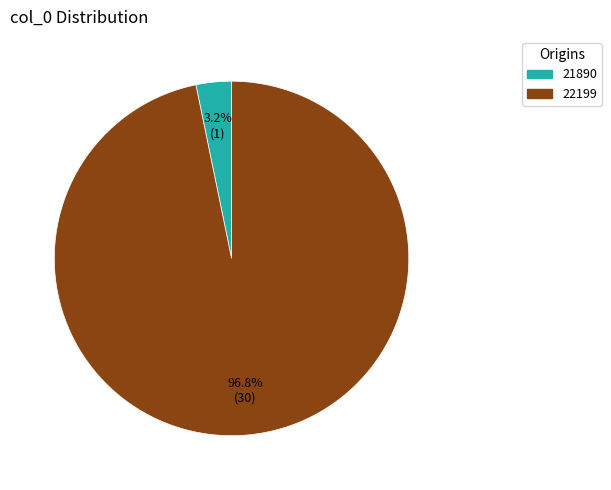

To the nearest percent, what is the average slice percentage?

50%